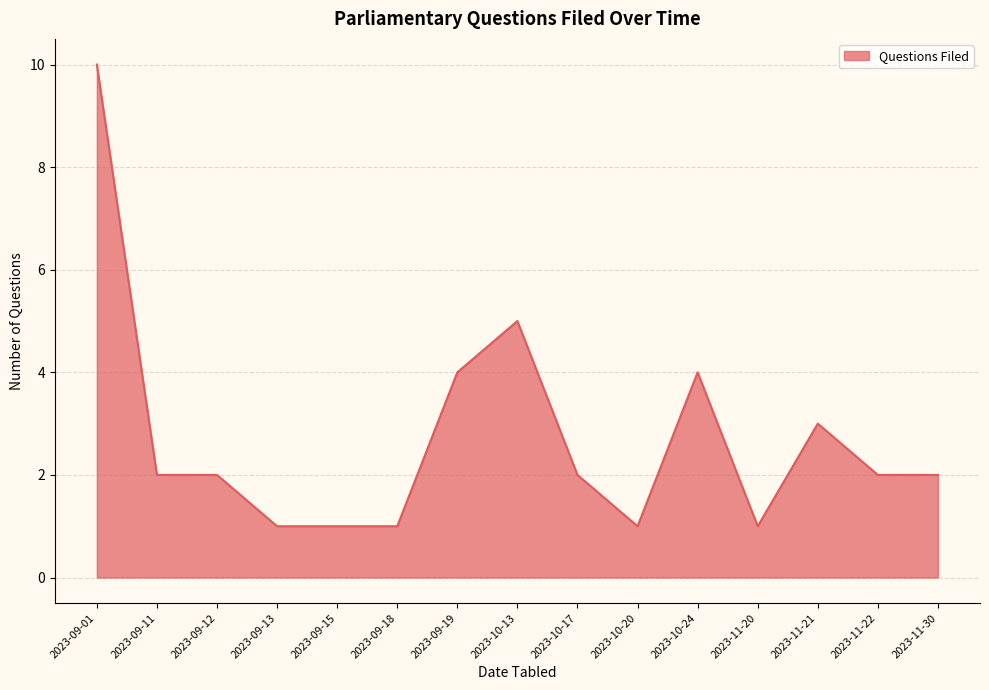

What is the ratio of the value at 2023-09-15 to the value at 2023-10-17?

0.5